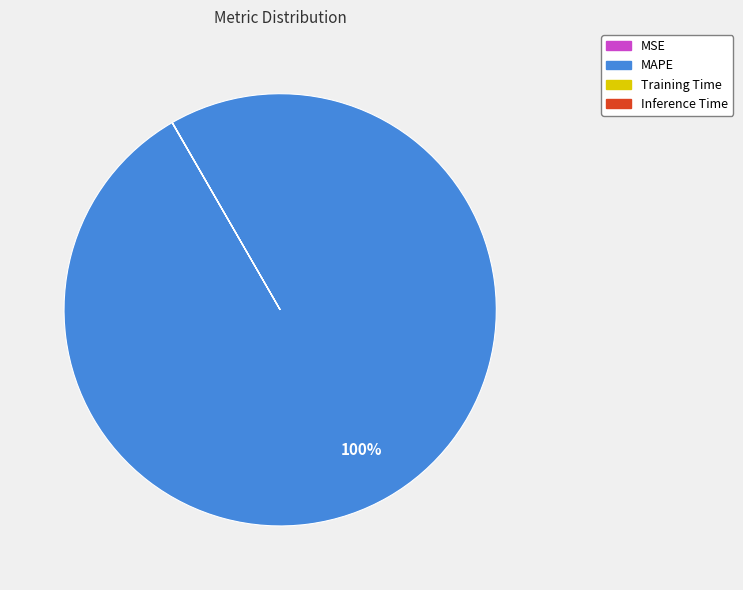

Which category accounts for the majority?

MAPE